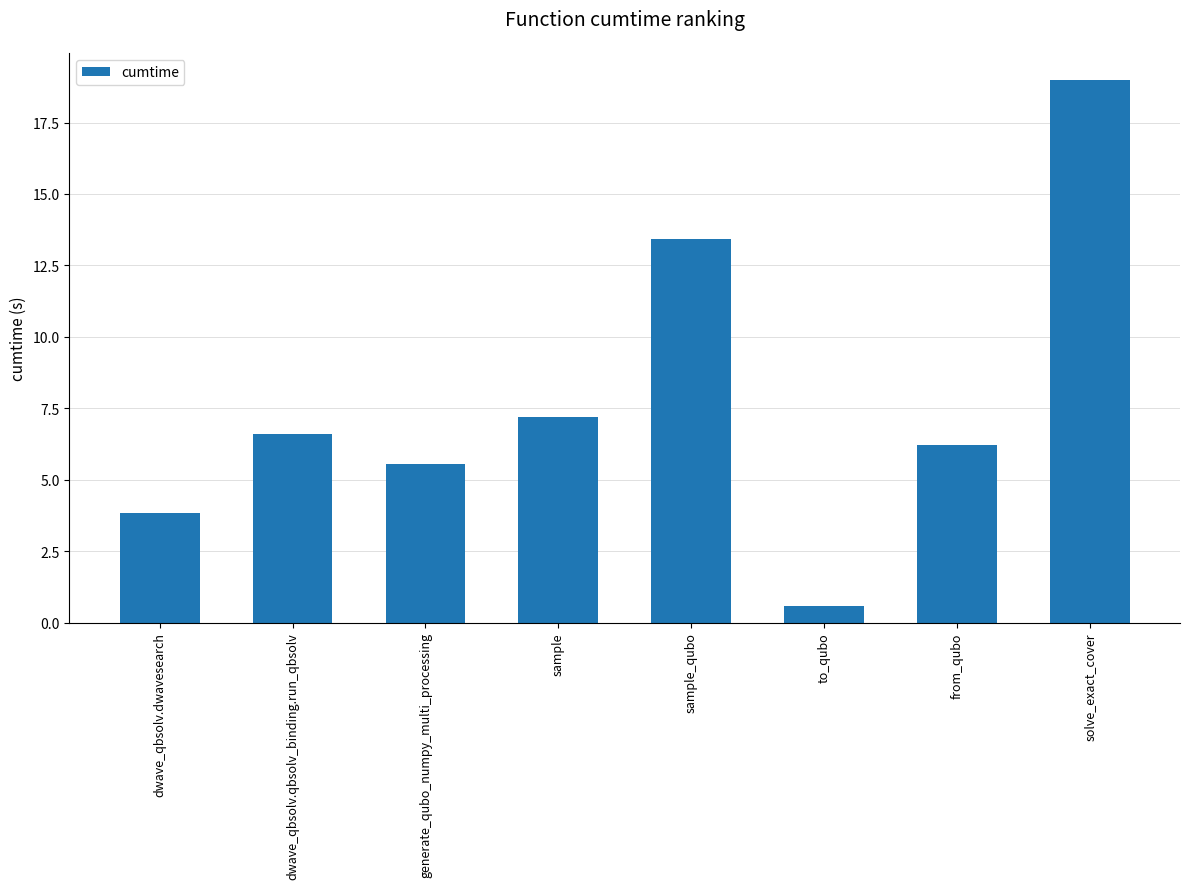

The chart shows a value of 0.6 at to_qubo. True or false?

True